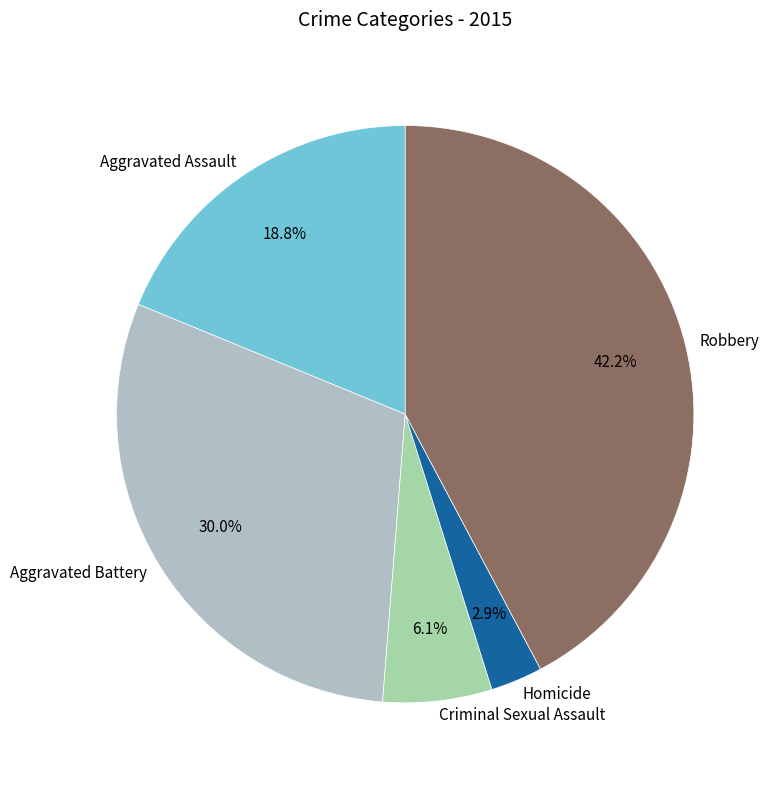

Is it true that Aggravated Assault is 19% of the pie?

True